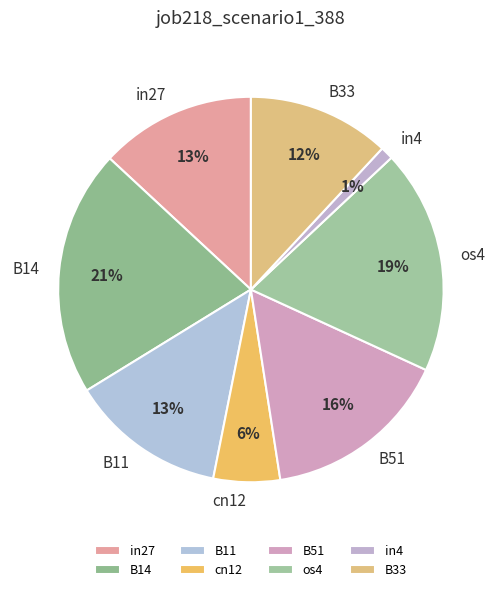

To the nearest percent, what is the difference between the in27 and B14 slice percentages?

8%